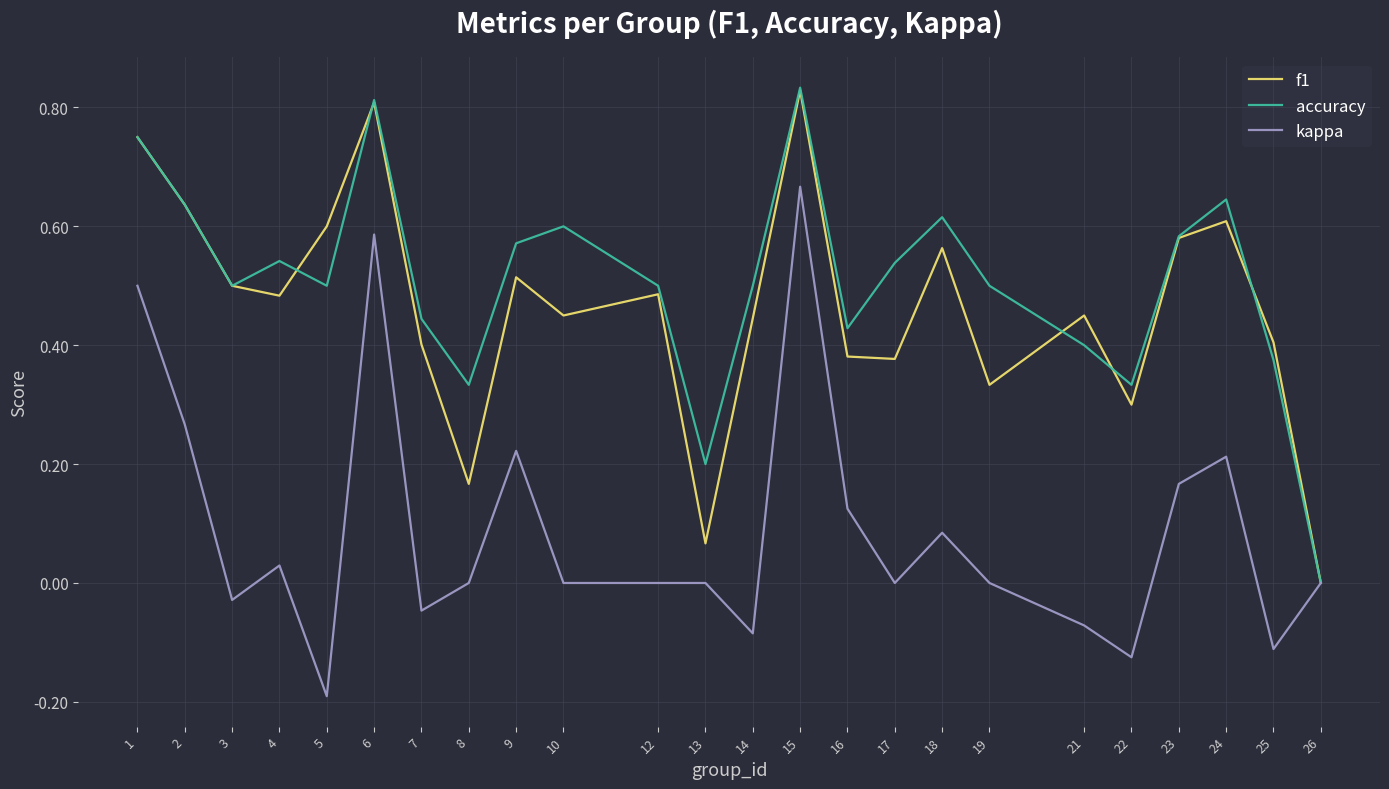

The value of accuracy at 15 is 0.8. True or false?

True